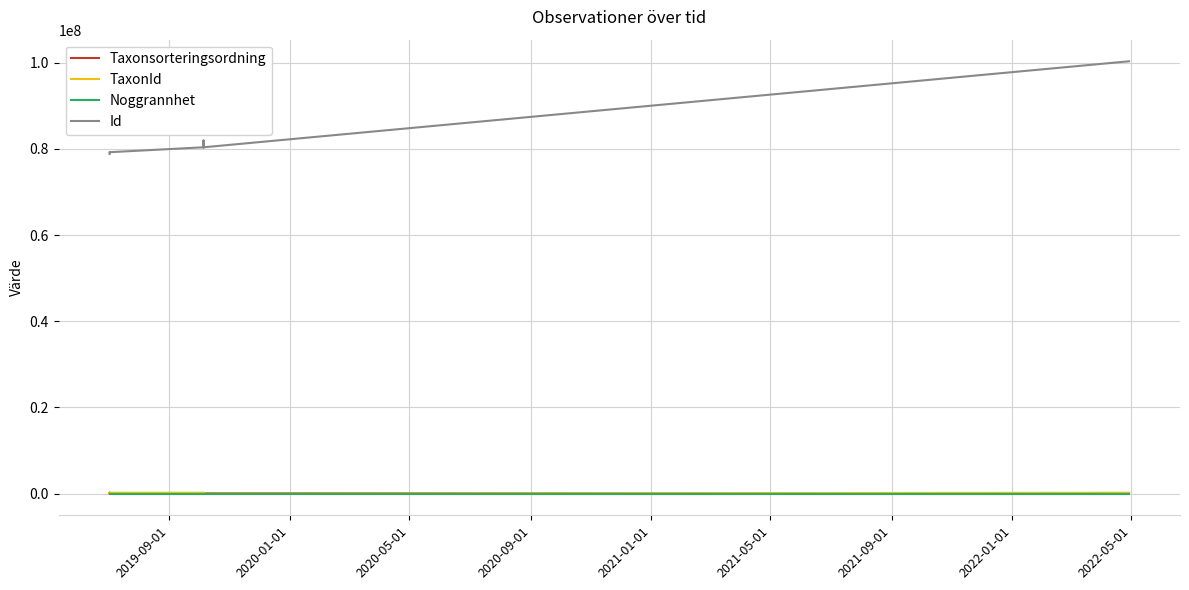

List the series in order of their peak value, highest first.

Id, TaxonId, Taxonsorteringsordning, Noggrannhet